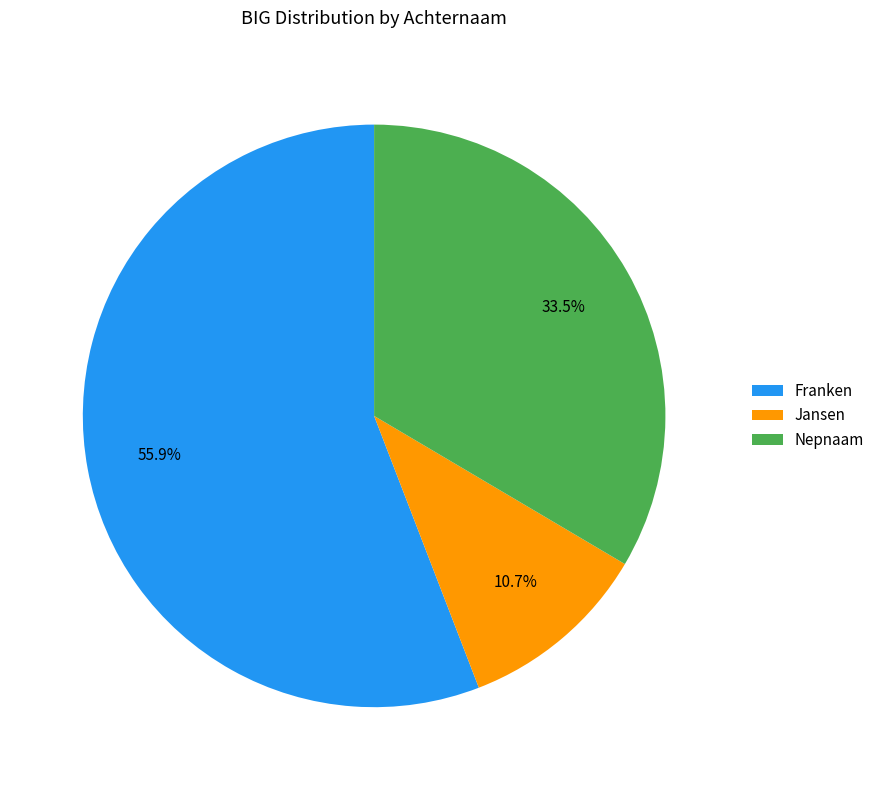

Is it true that Franken is 56% of the pie?

True